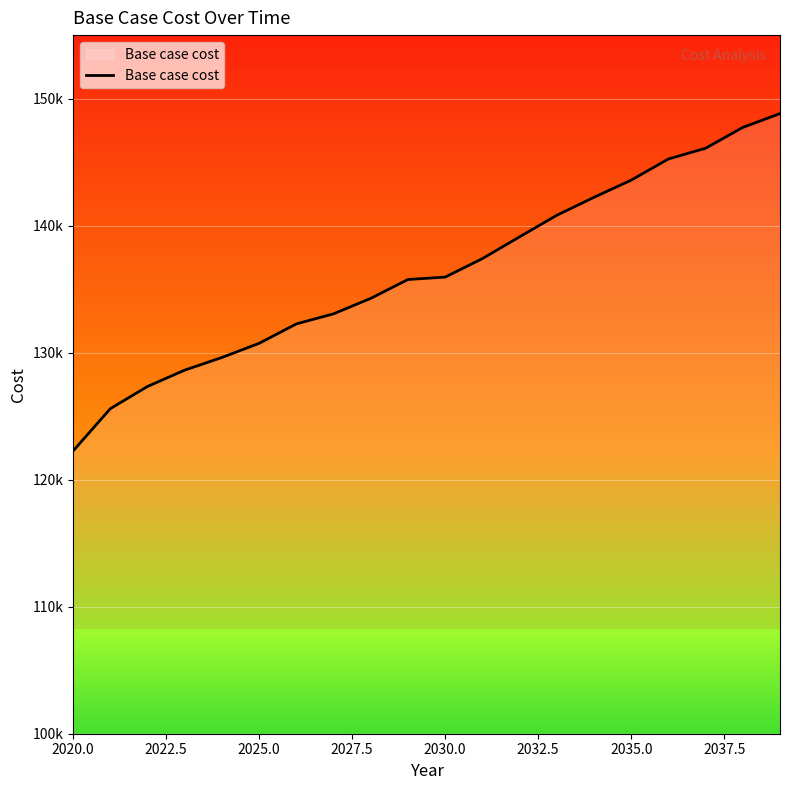

What is the average value?

136326.7